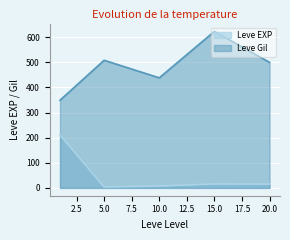

What is the approximate value of Leve EXP at 15?

14